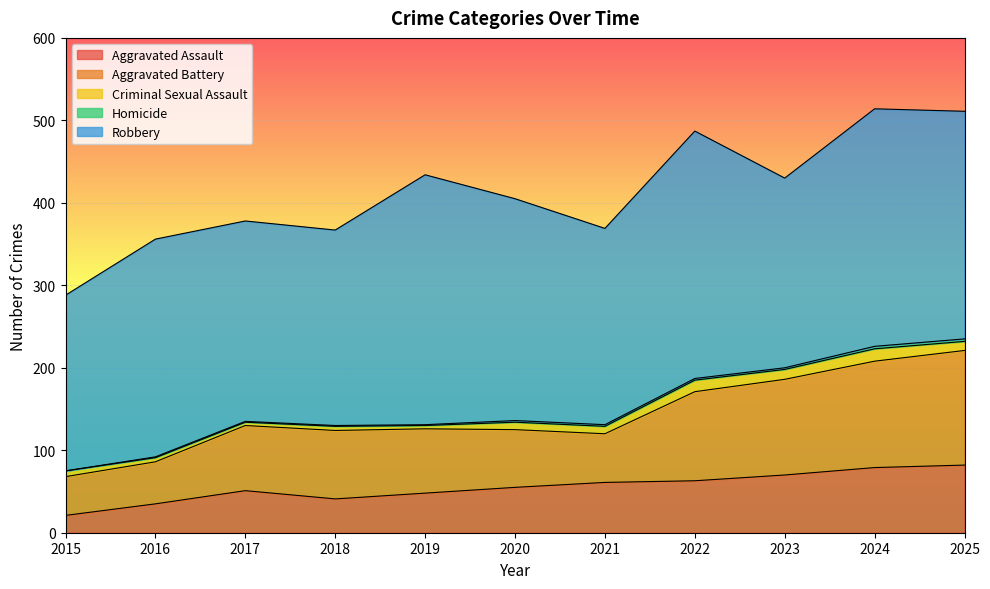

True or false: Aggravated Battery has a value of 70 at 2020.

True